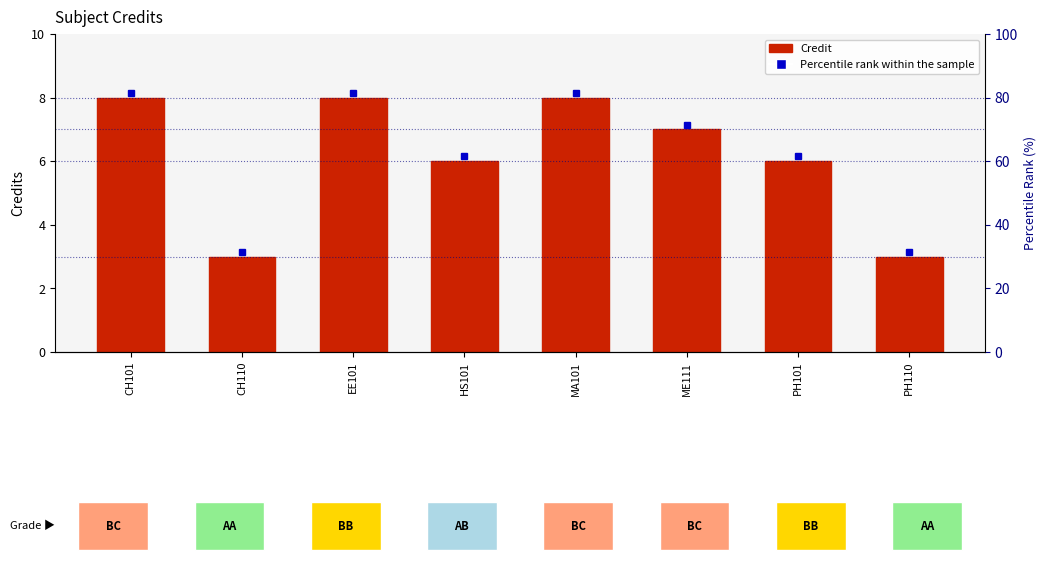

What is the sum of all values?

49